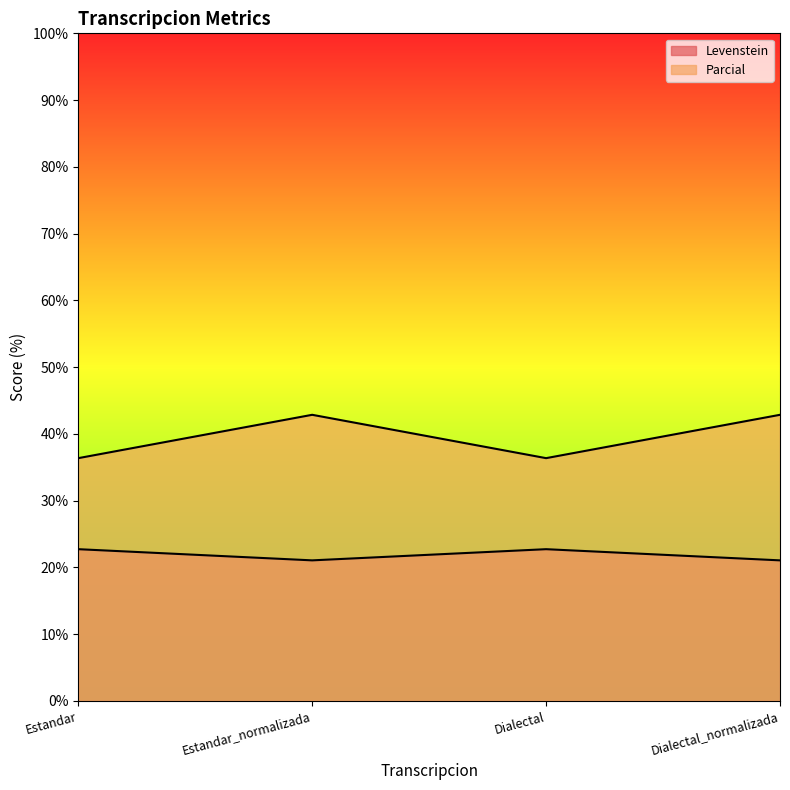

Reading left to right, what are all the values shown in this chart?

Levenstein: 22.7	21.1	22.7	21.1
Parcial: 36.4	42.9	36.4	42.9